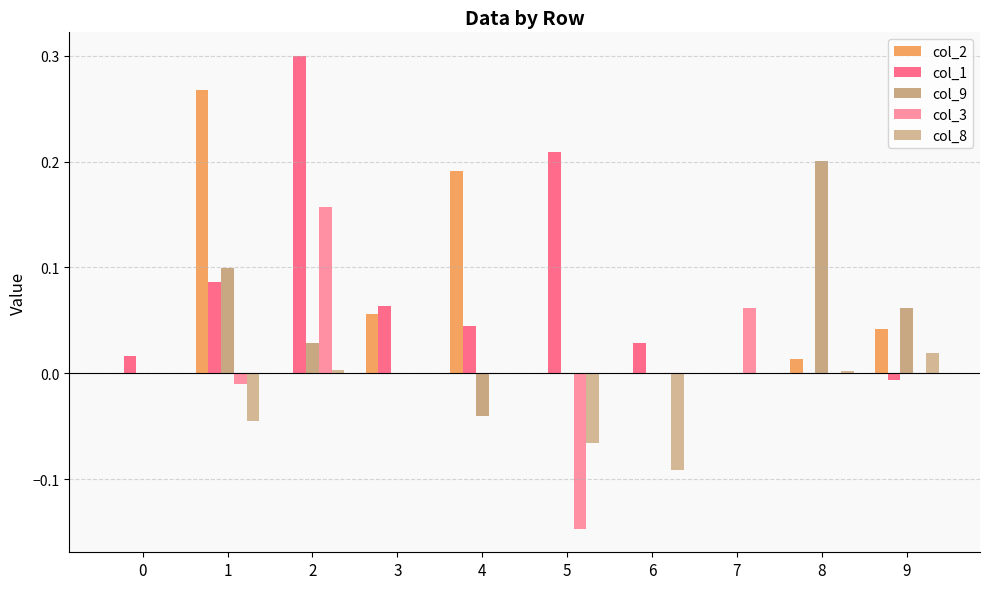

Reading right to left, extract all data points from this chart.

col_2: 0.0	0.0	0.0	0.0	0.0	0.2	0.1	0.0	0.3	0.0
col_1: -0.0	0.0	0.0	0.0	0.2	0.0	0.1	0.3	0.1	0.0
col_9: 0.1	0.2	0.0	0.0	0.0	-0.0	0.0	0.0	0.1	0.0
col_3: 0.0	0.0	0.1	0.0	-0.1	0.0	0.0	0.2	-0.0	0.0
col_8: 0.0	0.0	0.0	-0.1	-0.1	0.0	0.0	0.0	-0.0	0.0